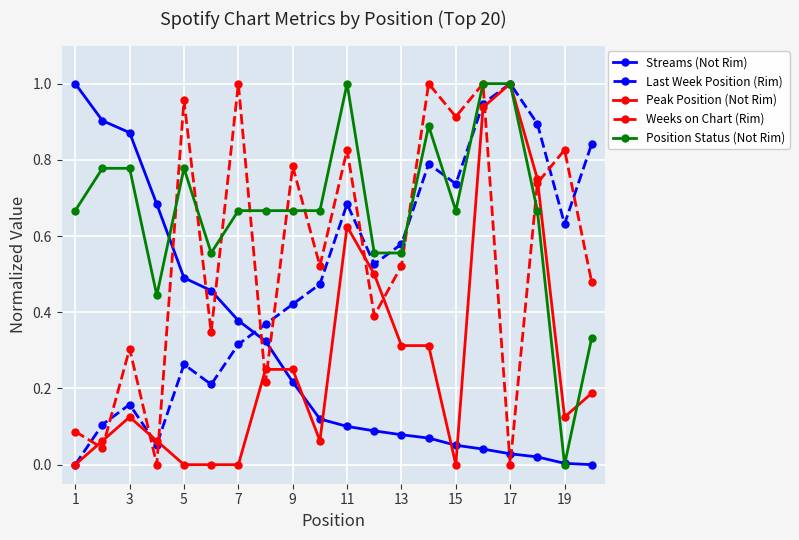

True or false: Weeks on Chart (Rim) and Last Week Position (Rim) intersect in this chart.

True